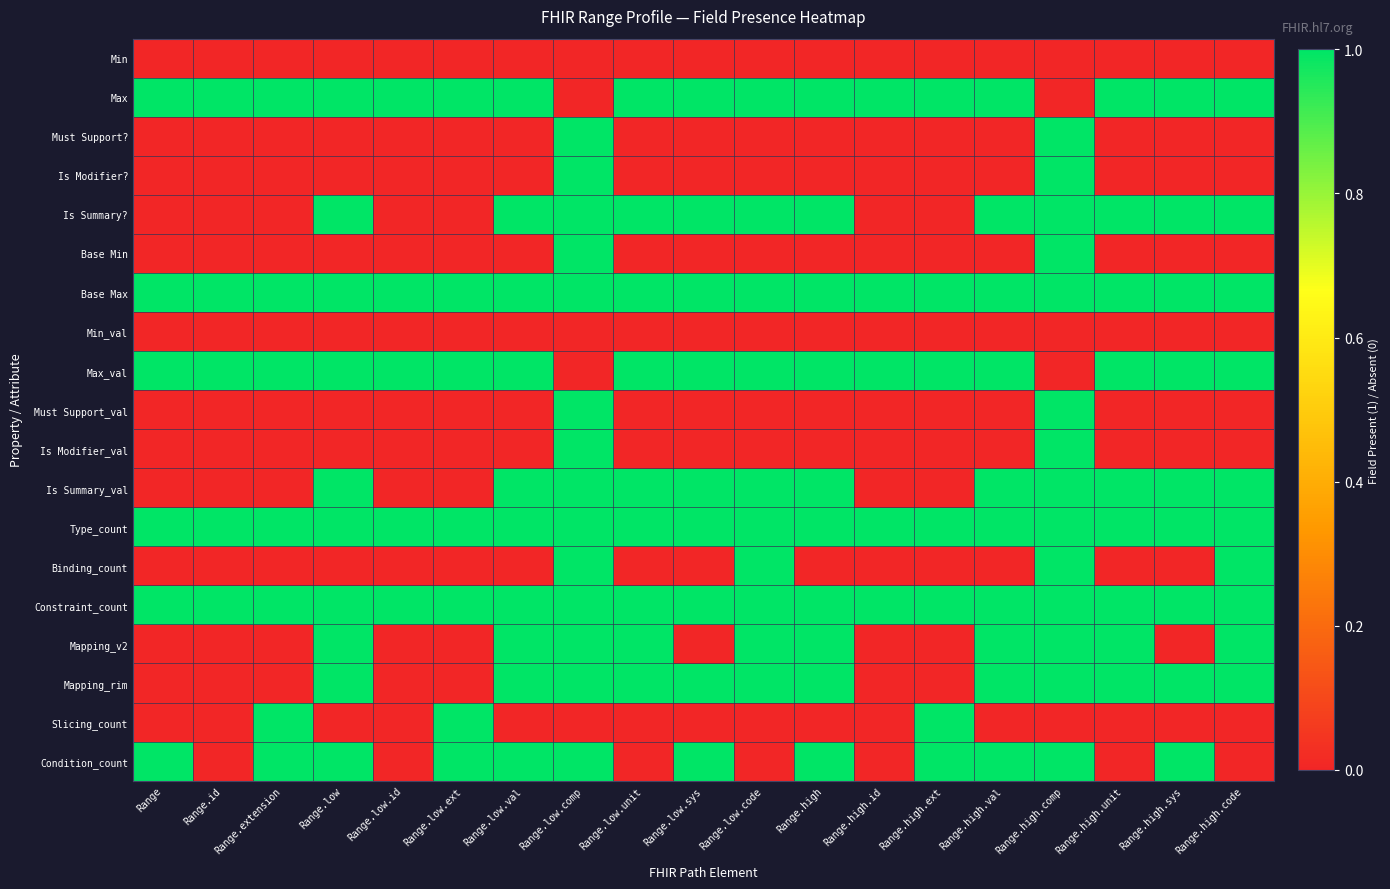

Reading right to left, extract all data points from this chart.

Min: Range.high.code=0	Range.high.sys=0	Range.high.unit=0	Range.high.comp=0	Range.high.val=0	Range.high.ext=0	Range.high.id=0	Range.high=0	Range.low.code=0	Range.low.sys=0	Range.low.unit=0	Range.low.comp=0	Range.low.val=0	Range.low.ext=0	Range.low.id=0	Range.low=0	Range.extension=0	Range.id=0	Range=0
Max: Range.high.code=1	Range.high.sys=1	Range.high.unit=1	Range.high.comp=0	Range.high.val=1	Range.high.ext=1	Range.high.id=1	Range.high=1	Range.low.code=1	Range.low.sys=1	Range.low.unit=1	Range.low.comp=0	Range.low.val=1	Range.low.ext=1	Range.low.id=1	Range.low=1	Range.extension=1	Range.id=1	Range=1
Must Support?: Range.high.code=0	Range.high.sys=0	Range.high.unit=0	Range.high.comp=1	Range.high.val=0	Range.high.ext=0	Range.high.id=0	Range.high=0	Range.low.code=0	Range.low.sys=0	Range.low.unit=0	Range.low.comp=1	Range.low.val=0	Range.low.ext=0	Range.low.id=0	Range.low=0	Range.extension=0	Range.id=0	Range=0
Is Modifier?: Range.high.code=0	Range.high.sys=0	Range.high.unit=0	Range.high.comp=1	Range.high.val=0	Range.high.ext=0	Range.high.id=0	Range.high=0	Range.low.code=0	Range.low.sys=0	Range.low.unit=0	Range.low.comp=1	Range.low.val=0	Range.low.ext=0	Range.low.id=0	Range.low=0	Range.extension=0	Range.id=0	Range=0
Is Summary?: Range.high.code=1	Range.high.sys=1	Range.high.unit=1	Range.high.comp=1	Range.high.val=1	Range.high.ext=0	Range.high.id=0	Range.high=1	Range.low.code=1	Range.low.sys=1	Range.low.unit=1	Range.low.comp=1	Range.low.val=1	Range.low.ext=0	Range.low.id=0	Range.low=1	Range.extension=0	Range.id=0	Range=0
Base Min: Range.high.code=0	Range.high.sys=0	Range.high.unit=0	Range.high.comp=1	Range.high.val=0	Range.high.ext=0	Range.high.id=0	Range.high=0	Range.low.code=0	Range.low.sys=0	Range.low.unit=0	Range.low.comp=1	Range.low.val=0	Range.low.ext=0	Range.low.id=0	Range.low=0	Range.extension=0	Range.id=0	Range=0
Base Max: Range.high.code=1	Range.high.sys=1	Range.high.unit=1	Range.high.comp=1	Range.high.val=1	Range.high.ext=1	Range.high.id=1	Range.high=1	Range.low.code=1	Range.low.sys=1	Range.low.unit=1	Range.low.comp=1	Range.low.val=1	Range.low.ext=1	Range.low.id=1	Range.low=1	Range.extension=1	Range.id=1	Range=1
Min_val: Range.high.code=0	Range.high.sys=0	Range.high.unit=0	Range.high.comp=0	Range.high.val=0	Range.high.ext=0	Range.high.id=0	Range.high=0	Range.low.code=0	Range.low.sys=0	Range.low.unit=0	Range.low.comp=0	Range.low.val=0	Range.low.ext=0	Range.low.id=0	Range.low=0	Range.extension=0	Range.id=0	Range=0
Max_val: Range.high.code=1	Range.high.sys=1	Range.high.unit=1	Range.high.comp=0	Range.high.val=1	Range.high.ext=1	Range.high.id=1	Range.high=1	Range.low.code=1	Range.low.sys=1	Range.low.unit=1	Range.low.comp=0	Range.low.val=1	Range.low.ext=1	Range.low.id=1	Range.low=1	Range.extension=1	Range.id=1	Range=1
Must Support_val: Range.high.code=0	Range.high.sys=0	Range.high.unit=0	Range.high.comp=1	Range.high.val=0	Range.high.ext=0	Range.high.id=0	Range.high=0	Range.low.code=0	Range.low.sys=0	Range.low.unit=0	Range.low.comp=1	Range.low.val=0	Range.low.ext=0	Range.low.id=0	Range.low=0	Range.extension=0	Range.id=0	Range=0
Is Modifier_val: Range.high.code=0	Range.high.sys=0	Range.high.unit=0	Range.high.comp=1	Range.high.val=0	Range.high.ext=0	Range.high.id=0	Range.high=0	Range.low.code=0	Range.low.sys=0	Range.low.unit=0	Range.low.comp=1	Range.low.val=0	Range.low.ext=0	Range.low.id=0	Range.low=0	Range.extension=0	Range.id=0	Range=0
Is Summary_val: Range.high.code=1	Range.high.sys=1	Range.high.unit=1	Range.high.comp=1	Range.high.val=1	Range.high.ext=0	Range.high.id=0	Range.high=1	Range.low.code=1	Range.low.sys=1	Range.low.unit=1	Range.low.comp=1	Range.low.val=1	Range.low.ext=0	Range.low.id=0	Range.low=1	Range.extension=0	Range.id=0	Range=0
Type_count: Range.high.code=1	Range.high.sys=1	Range.high.unit=1	Range.high.comp=1	Range.high.val=1	Range.high.ext=1	Range.high.id=1	Range.high=1	Range.low.code=1	Range.low.sys=1	Range.low.unit=1	Range.low.comp=1	Range.low.val=1	Range.low.ext=1	Range.low.id=1	Range.low=1	Range.extension=1	Range.id=1	Range=1
Binding_count: Range.high.code=1	Range.high.sys=0	Range.high.unit=0	Range.high.comp=1	Range.high.val=0	Range.high.ext=0	Range.high.id=0	Range.high=0	Range.low.code=1	Range.low.sys=0	Range.low.unit=0	Range.low.comp=1	Range.low.val=0	Range.low.ext=0	Range.low.id=0	Range.low=0	Range.extension=0	Range.id=0	Range=0
Constraint_count: Range.high.code=1	Range.high.sys=1	Range.high.unit=1	Range.high.comp=1	Range.high.val=1	Range.high.ext=1	Range.high.id=1	Range.high=1	Range.low.code=1	Range.low.sys=1	Range.low.unit=1	Range.low.comp=1	Range.low.val=1	Range.low.ext=1	Range.low.id=1	Range.low=1	Range.extension=1	Range.id=1	Range=1
Mapping_v2: Range.high.code=1	Range.high.sys=0	Range.high.unit=1	Range.high.comp=1	Range.high.val=1	Range.high.ext=0	Range.high.id=0	Range.high=1	Range.low.code=1	Range.low.sys=0	Range.low.unit=1	Range.low.comp=1	Range.low.val=1	Range.low.ext=0	Range.low.id=0	Range.low=1	Range.extension=0	Range.id=0	Range=0
Mapping_rim: Range.high.code=1	Range.high.sys=1	Range.high.unit=1	Range.high.comp=1	Range.high.val=1	Range.high.ext=0	Range.high.id=0	Range.high=1	Range.low.code=1	Range.low.sys=1	Range.low.unit=1	Range.low.comp=1	Range.low.val=1	Range.low.ext=0	Range.low.id=0	Range.low=1	Range.extension=0	Range.id=0	Range=0
Slicing_count: Range.high.code=0	Range.high.sys=0	Range.high.unit=0	Range.high.comp=0	Range.high.val=0	Range.high.ext=1	Range.high.id=0	Range.high=0	Range.low.code=0	Range.low.sys=0	Range.low.unit=0	Range.low.comp=0	Range.low.val=0	Range.low.ext=1	Range.low.id=0	Range.low=0	Range.extension=1	Range.id=0	Range=0
Condition_count: Range.high.code=0	Range.high.sys=1	Range.high.unit=0	Range.high.comp=1	Range.high.val=1	Range.high.ext=1	Range.high.id=0	Range.high=1	Range.low.code=0	Range.low.sys=1	Range.low.unit=0	Range.low.comp=1	Range.low.val=1	Range.low.ext=1	Range.low.id=0	Range.low=1	Range.extension=1	Range.id=0	Range=1